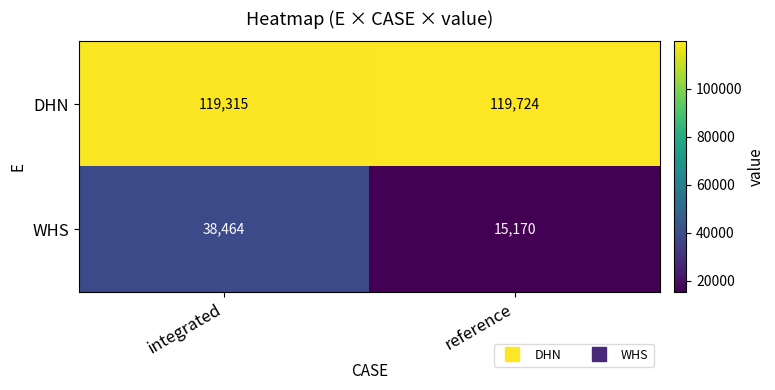

How many distinct data groups are displayed?

2